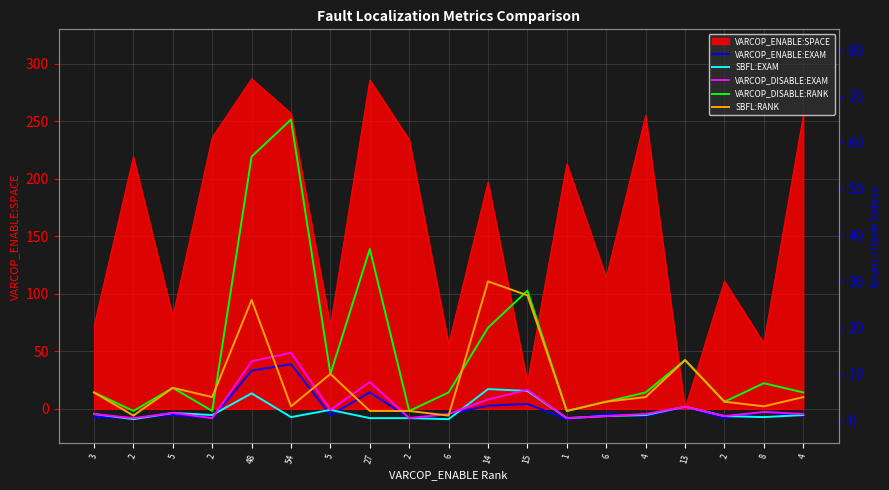

What is the label of the 6th point from the left?

54